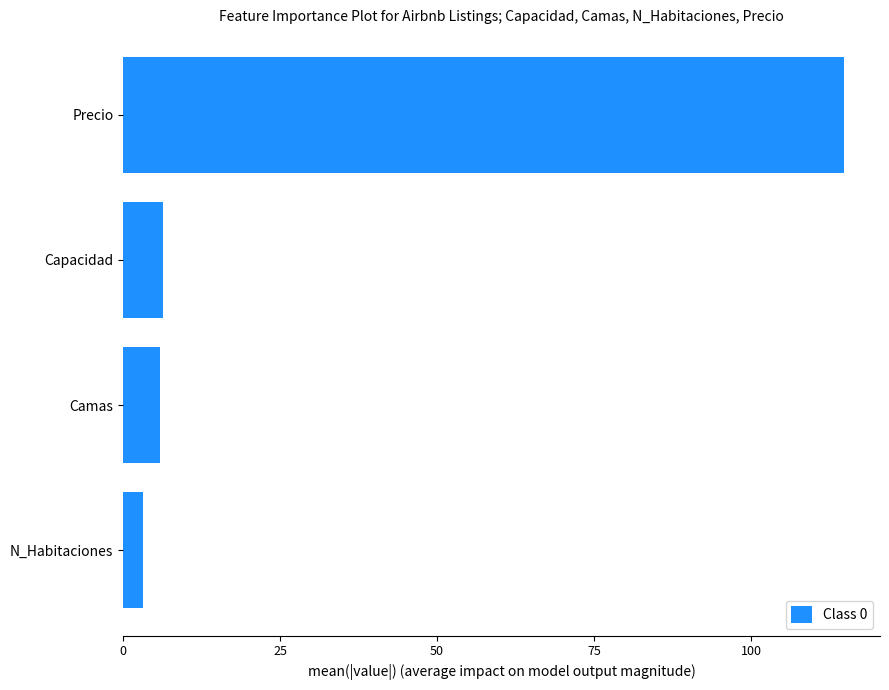

Reading top to bottom, extract all data points from this chart.

Precio=114.8	Capacidad=6.4	Camas=5.8	N_Habitaciones=3.2